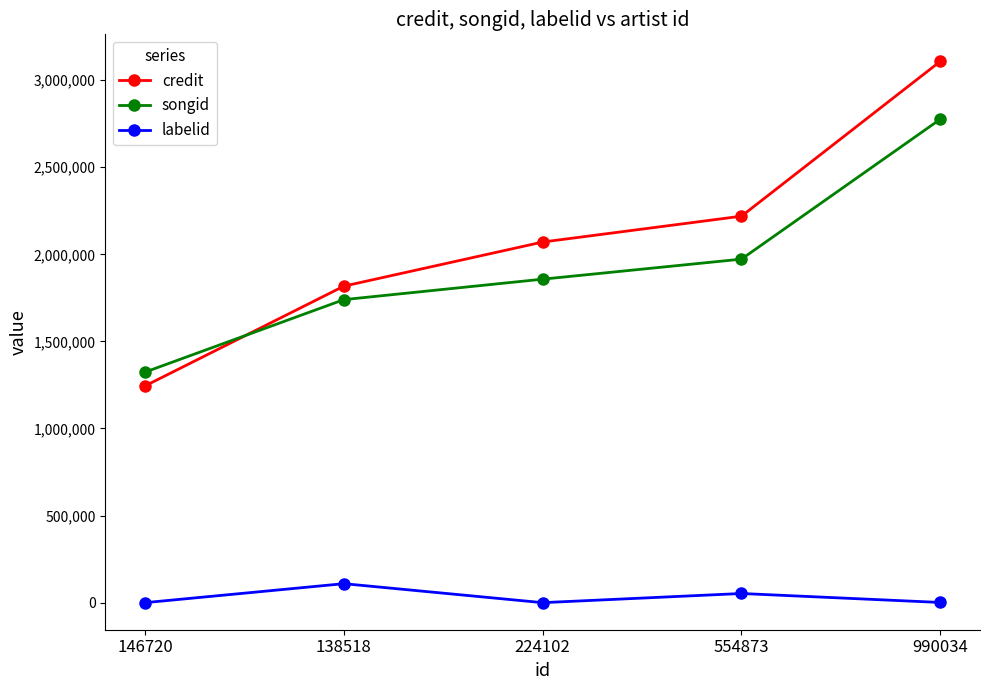

True or false: songid and labelid intersect in this chart.

False